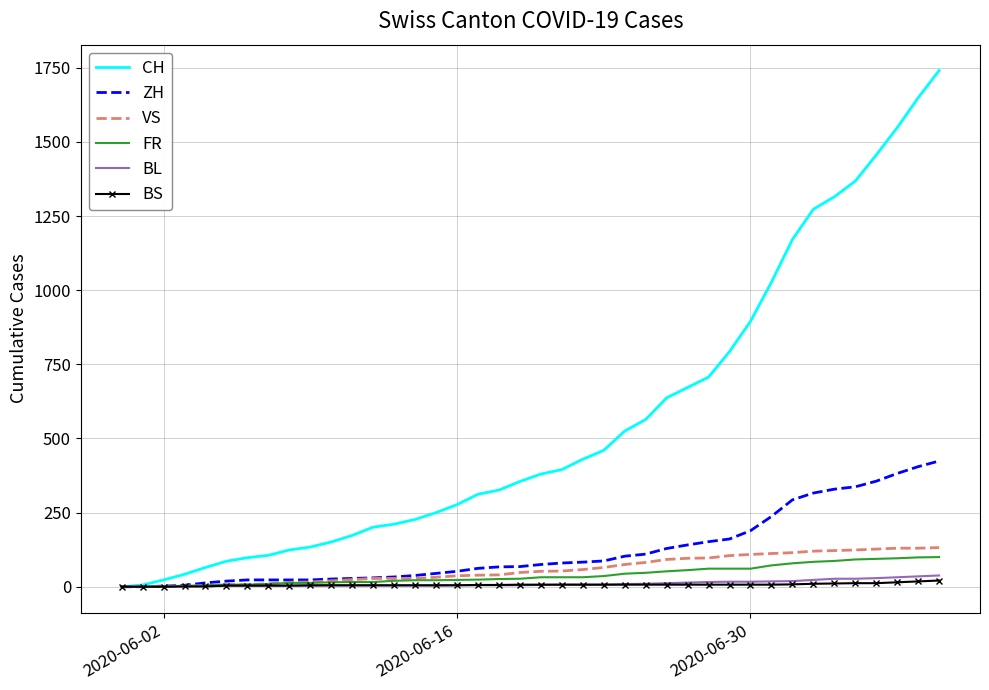

What is the difference between the second highest and second lowest values in the FR series?

99